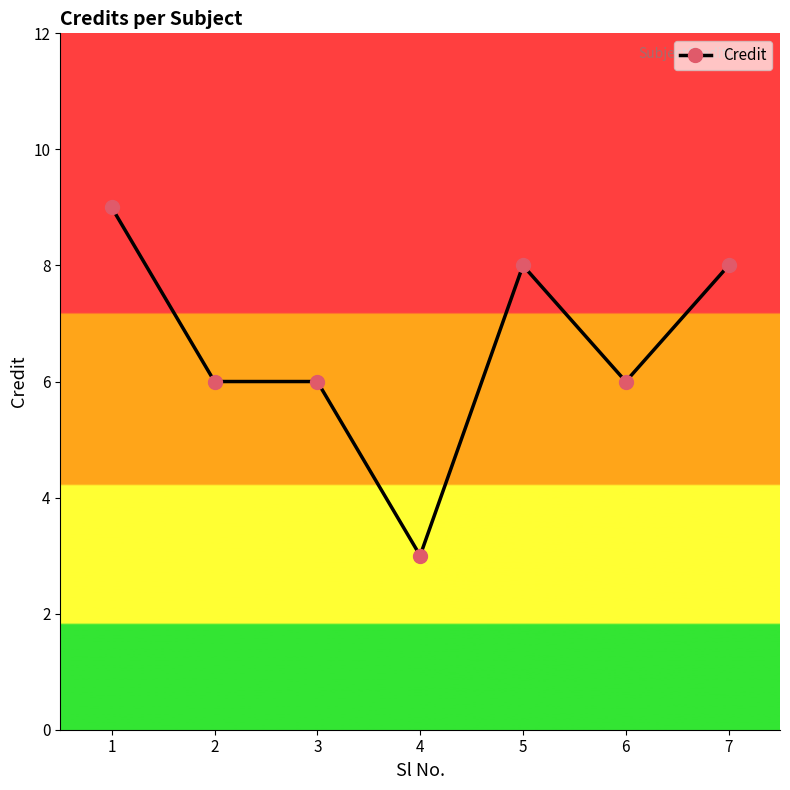

True or false: the data shows 3 at 4.

True